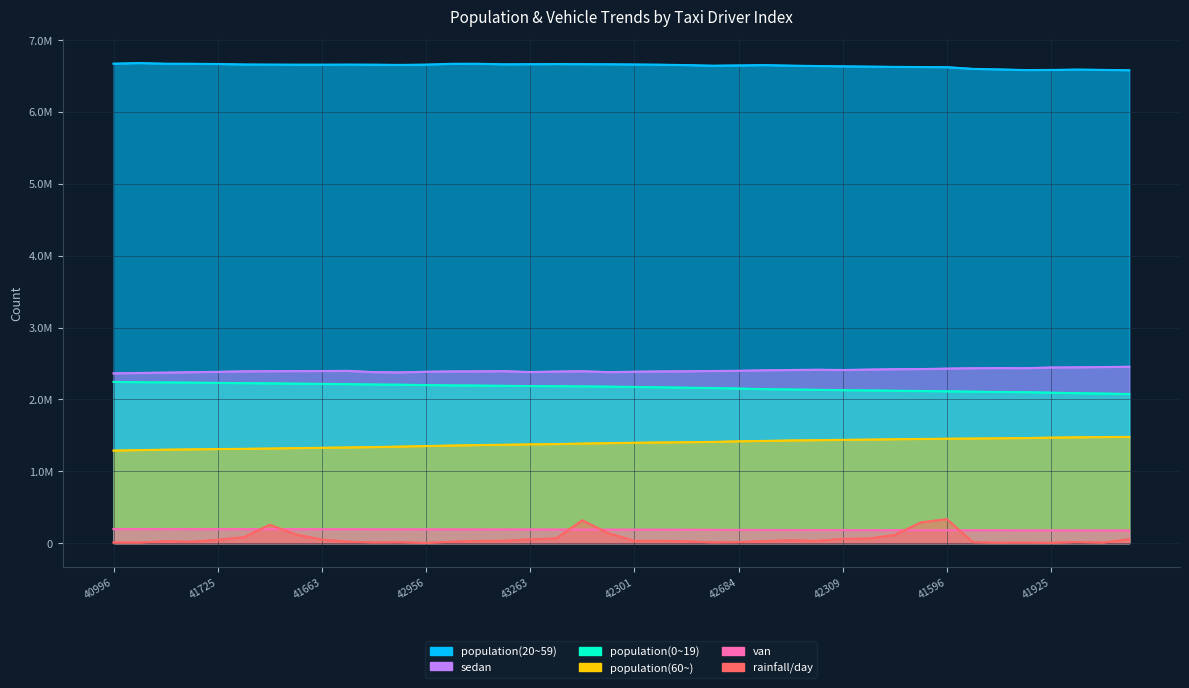

At which category does the chart reach its peak across all series?

41018